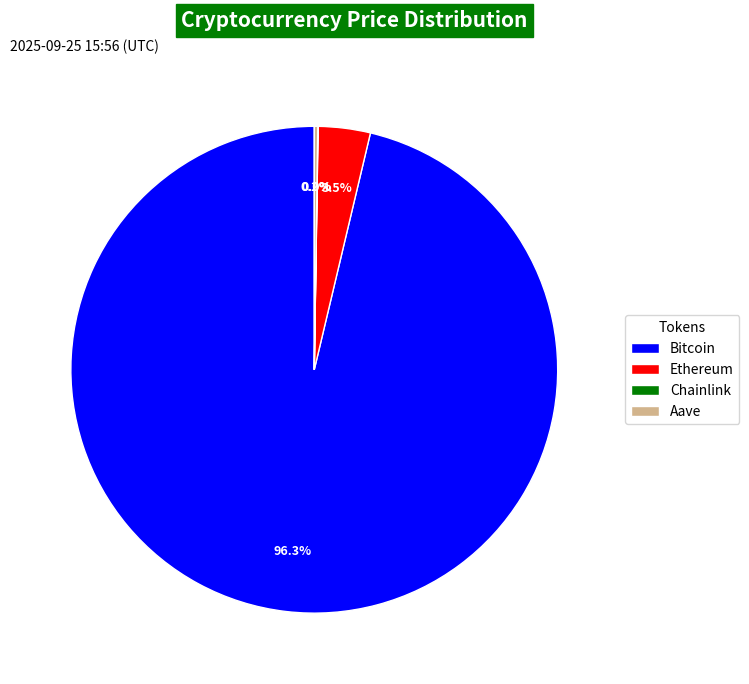

Which category has the biggest portion of the pie?

Bitcoin